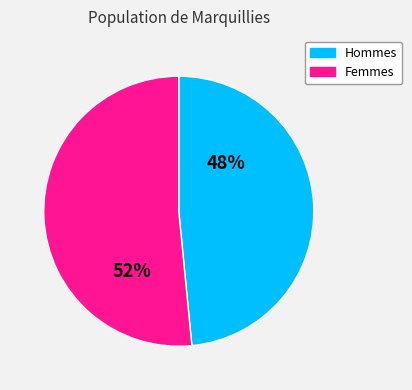

To the nearest percent, what is the average slice percentage?

50%